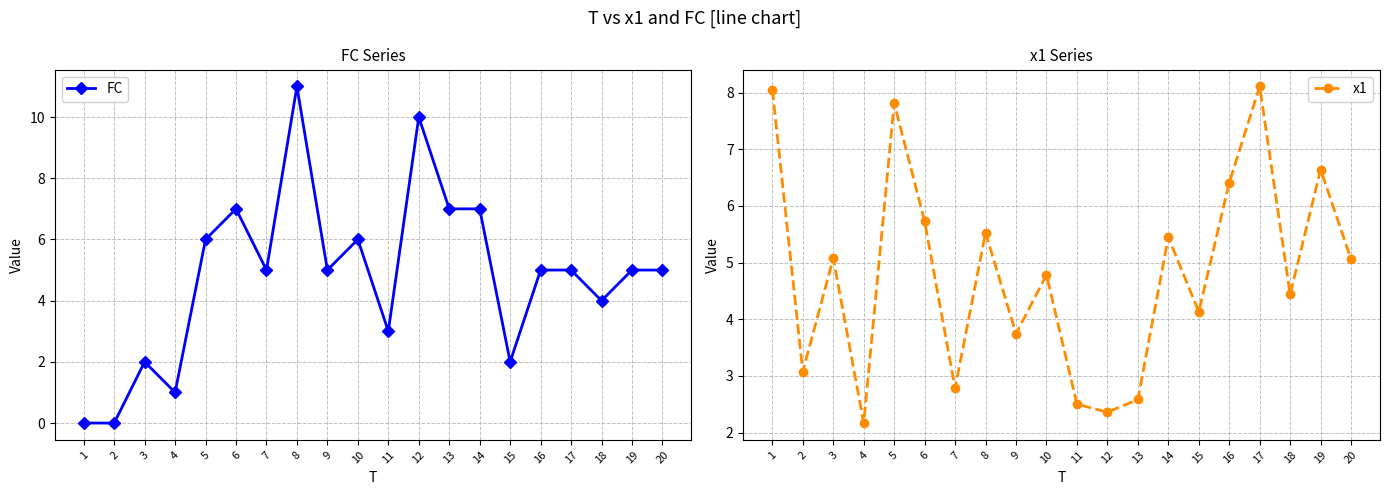

True or false: FC and x1 intersect in this chart.

True